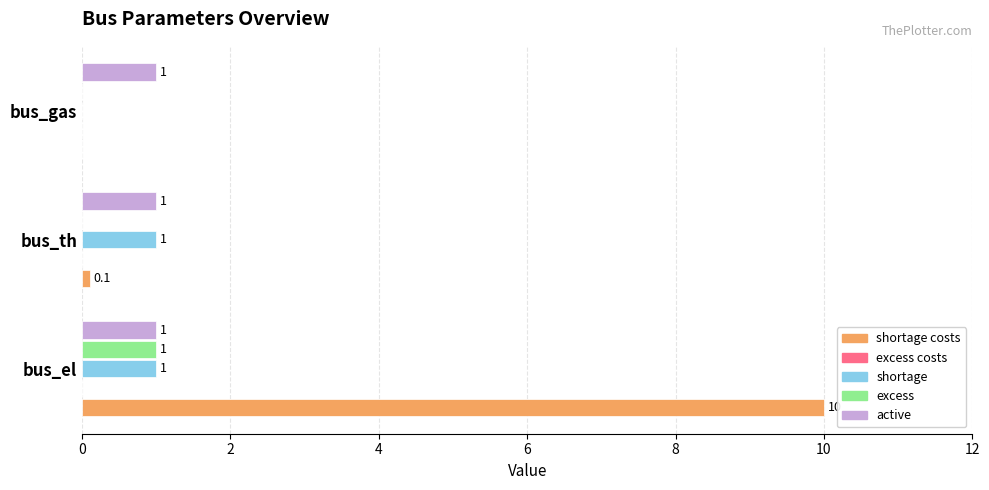

True or false: shortage costs has a value of 6.4 at bus_gas.

False